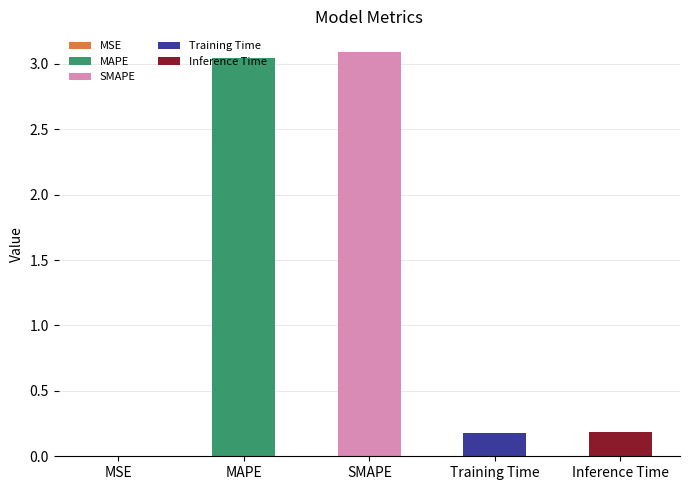

List the labels in order of value, largest first.

SMAPE, MAPE, Inference Time, Training Time, MSE